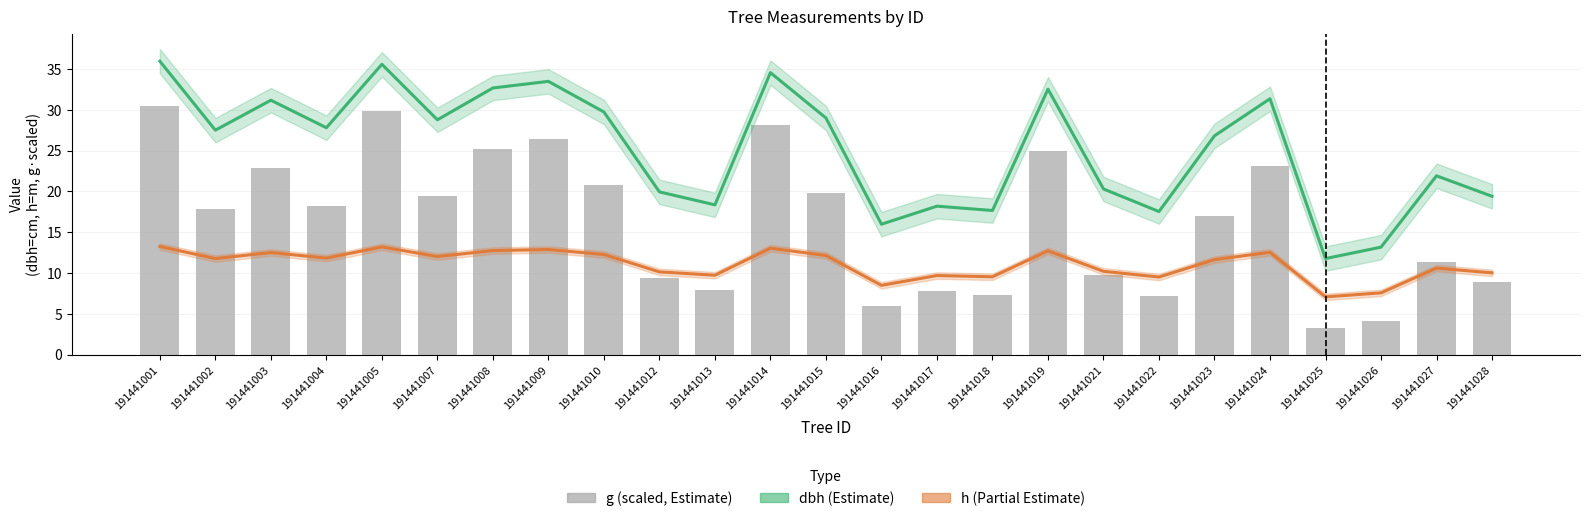

Reading left to right, extract all data points from this chart.

dbh (Estimate): 35.9	27.5	31.2	27.8	35.6	28.8	32.7	33.5	29.7	19.9	18.3	34.5	29.0	16.0	18.2	17.6	32.5	20.3	17.5	26.8	31.3	11.8	13.2	21.9	19.4
h (Partial Estimate): 13.2	11.8	12.5	11.8	13.2	12.0	12.7	12.9	12.3	10.1	9.7	13.0	12.1	8.5	9.7	9.5	12.7	10.2	9.5	11.6	12.5	7.1	7.6	10.6	10.0
g (scaled): 30.4	17.8	22.9	18.2	29.8	19.5	25.1	26.4	20.8	9.4	7.9	28.1	19.8	6.0	7.8	7.3	24.9	9.7	7.2	16.9	23.1	3.3	4.1	11.3	8.9